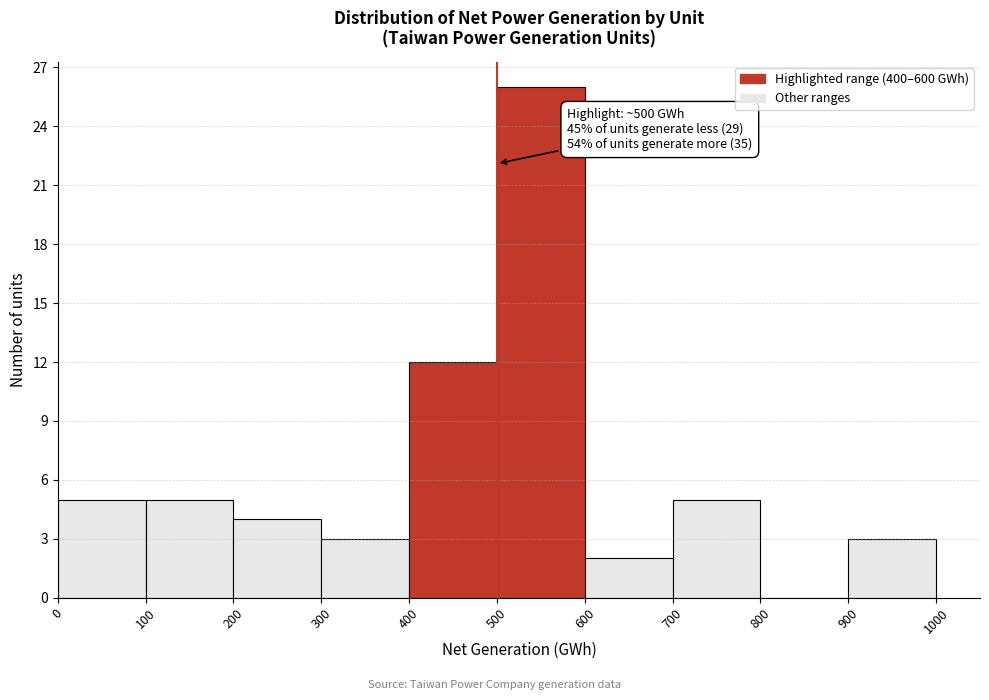

Over which range of the x-axis is the bar tallest?

500 to 600